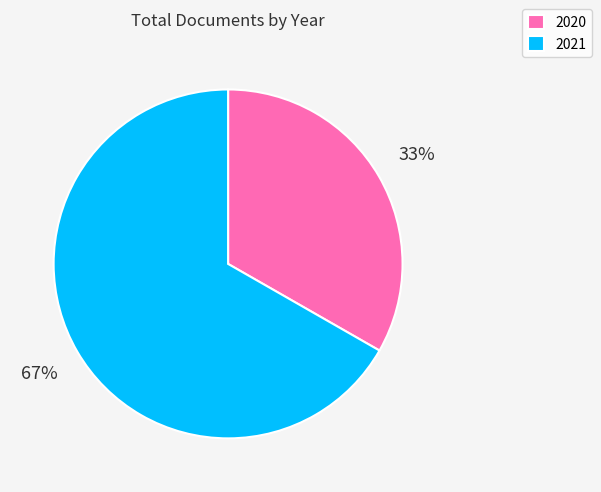

To the nearest percent, what is the combined percentage of 2021 and 2020?

100%